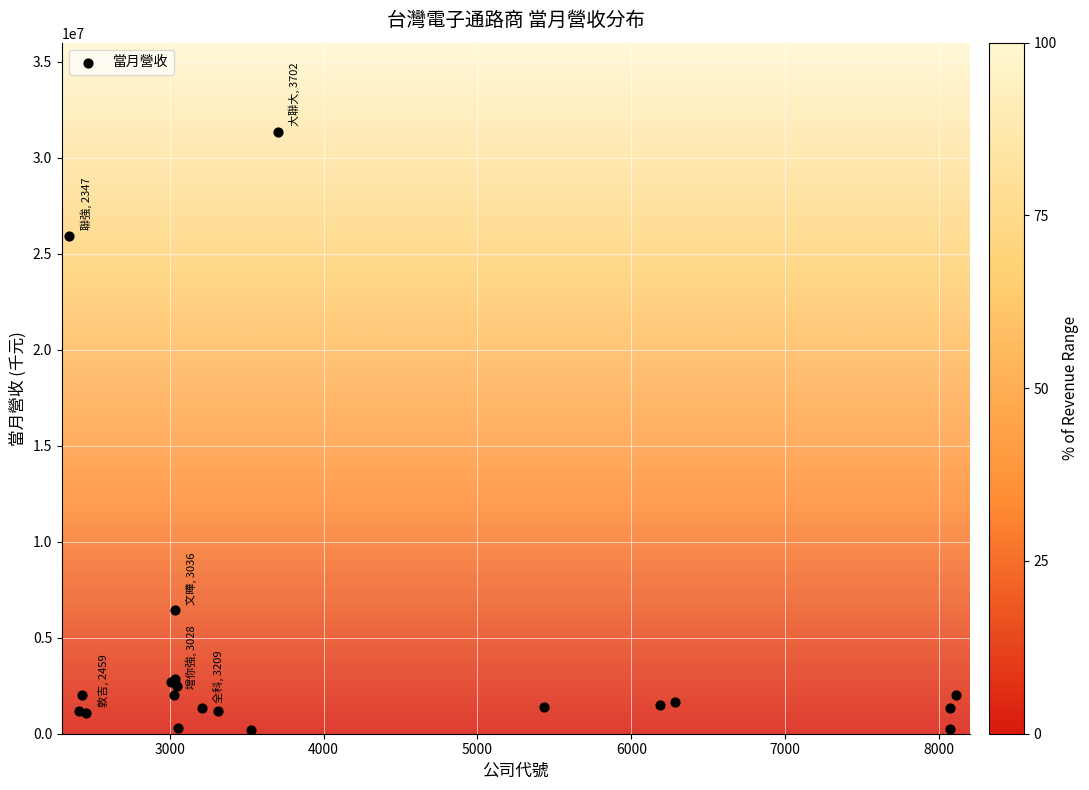

What Y value in the scatter plot is closest to 15788116?

6439975